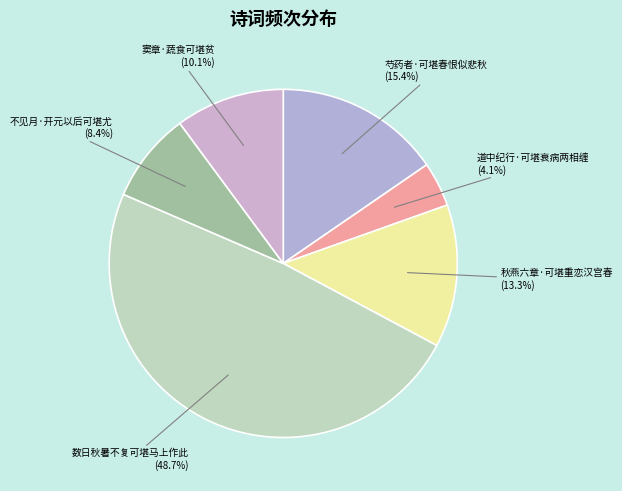

To the nearest percent, what percentage of the pie is 不见月·开元以后可堪尤?

8%